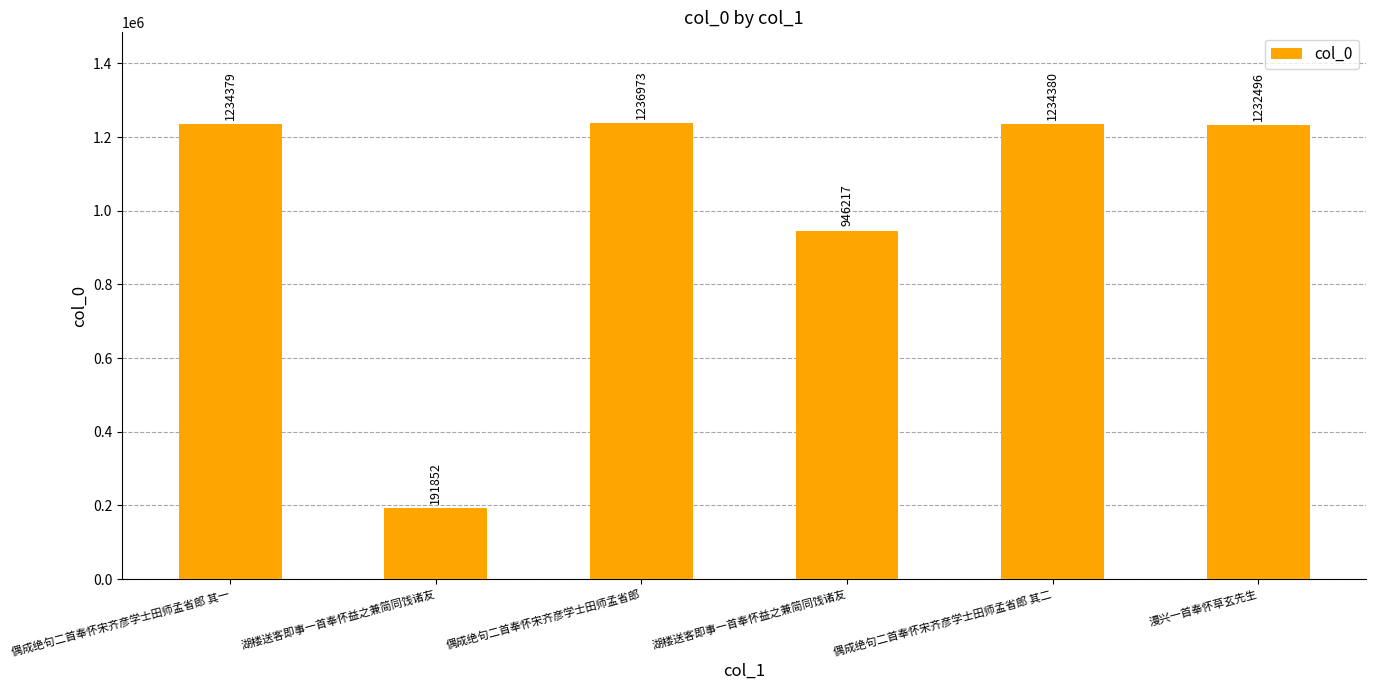

Rank the categories by value from lowest to highest.

湖楼送客即事一首奉怀益之兼简同饯诸友, 湖楼送客即事一首奉怀益之兼简同饯诸友, 漫兴一首奉怀草玄先生, 偶成绝句二首奉怀宋齐彦学士田师孟省郎 其一, 偶成绝句二首奉怀宋齐彦学士田师孟省郎 其二, 偶成绝句二首奉怀宋齐彦学士田师孟省郎